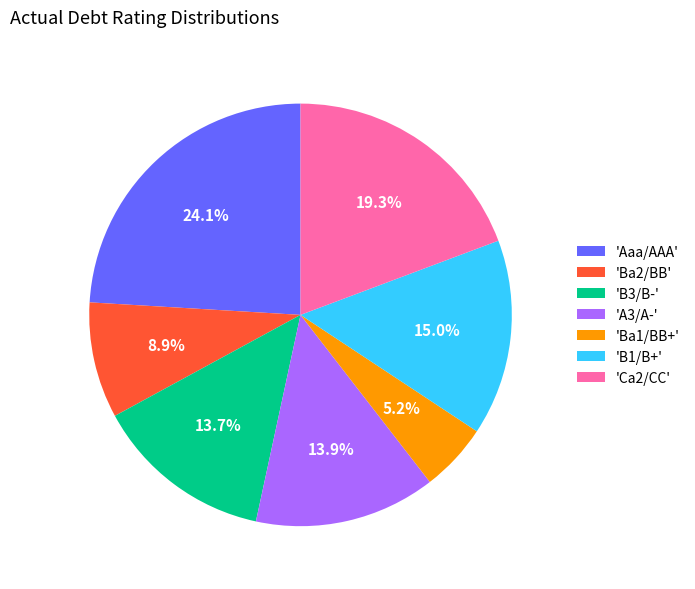

What is the ratio of the value at 'B1/B+' to the value at 'A3/A-'?

1.1